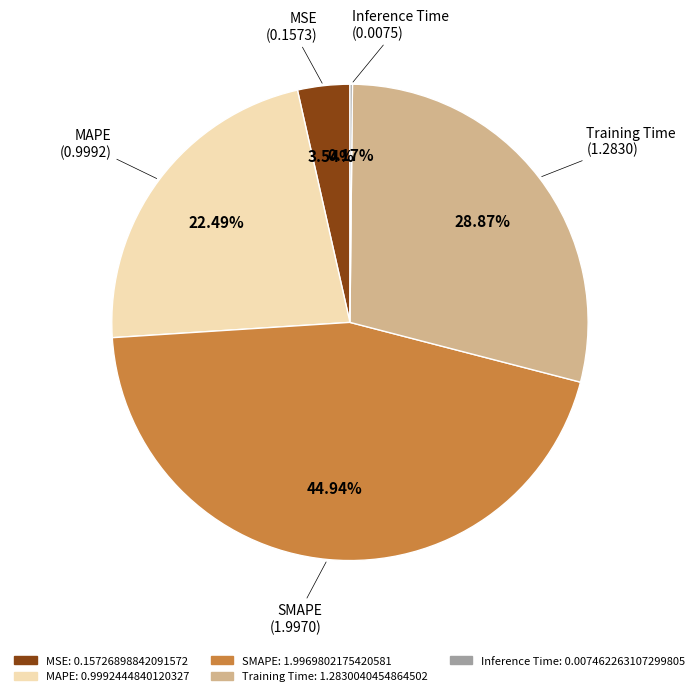

The Training Time slice represents 29% of the pie. True or false?

True